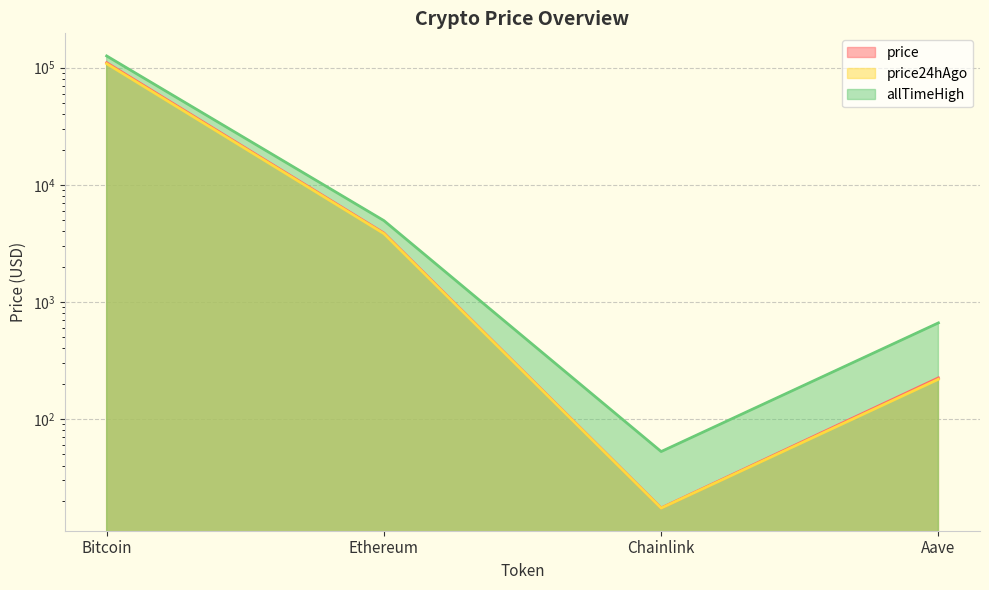

What is the sum of all price24hAgo values?

112371.6